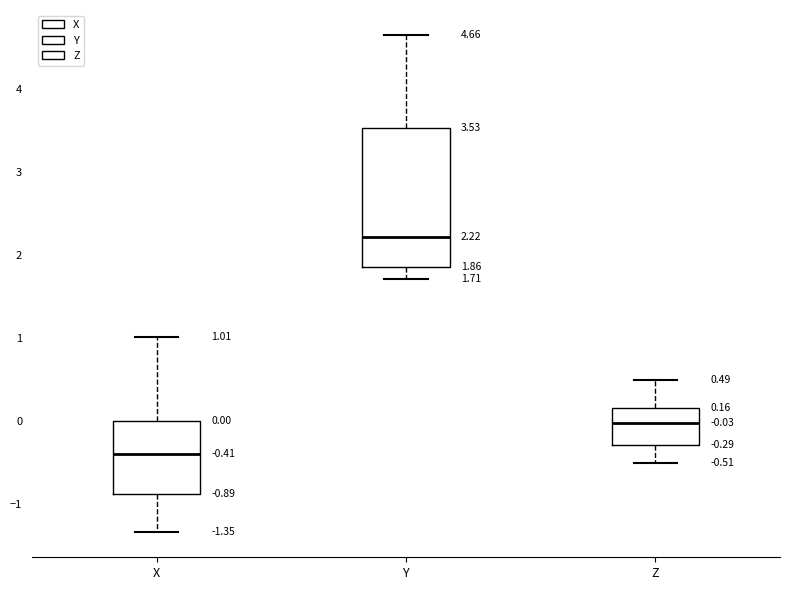

Comparing the boxes themselves (not the whiskers), which one is the tallest?

Y